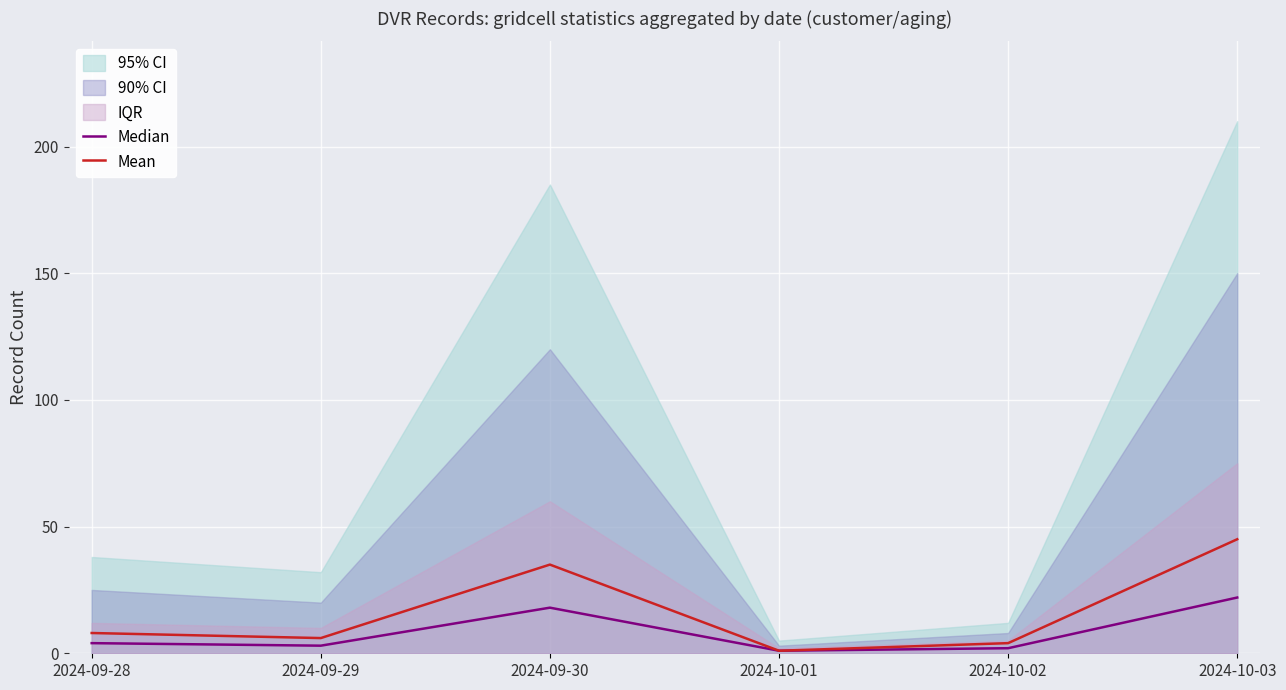

How many categories are shown in the chart?

6